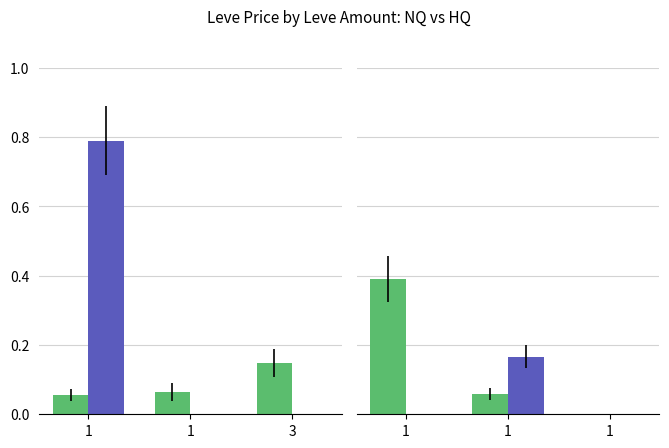

How many groups of bars are there?

3